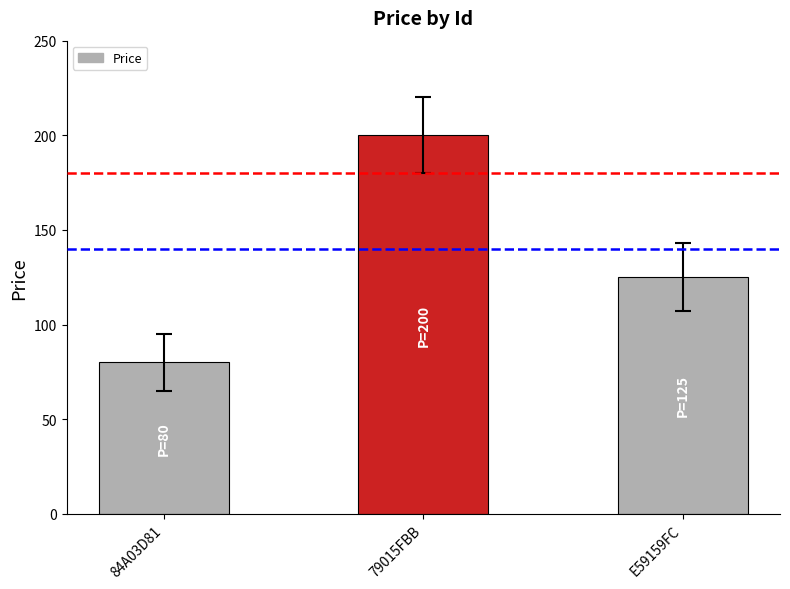

What position from the left is E59159FC?

3